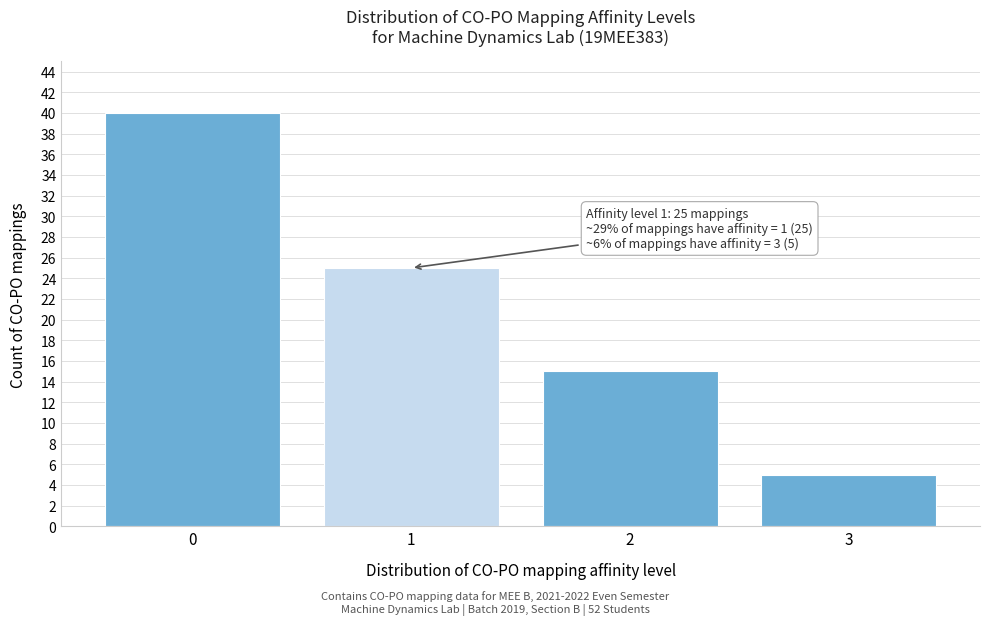

Reading left to right, transcribe all the data shown in this chart.

0=40	1=25	2=15	3=5